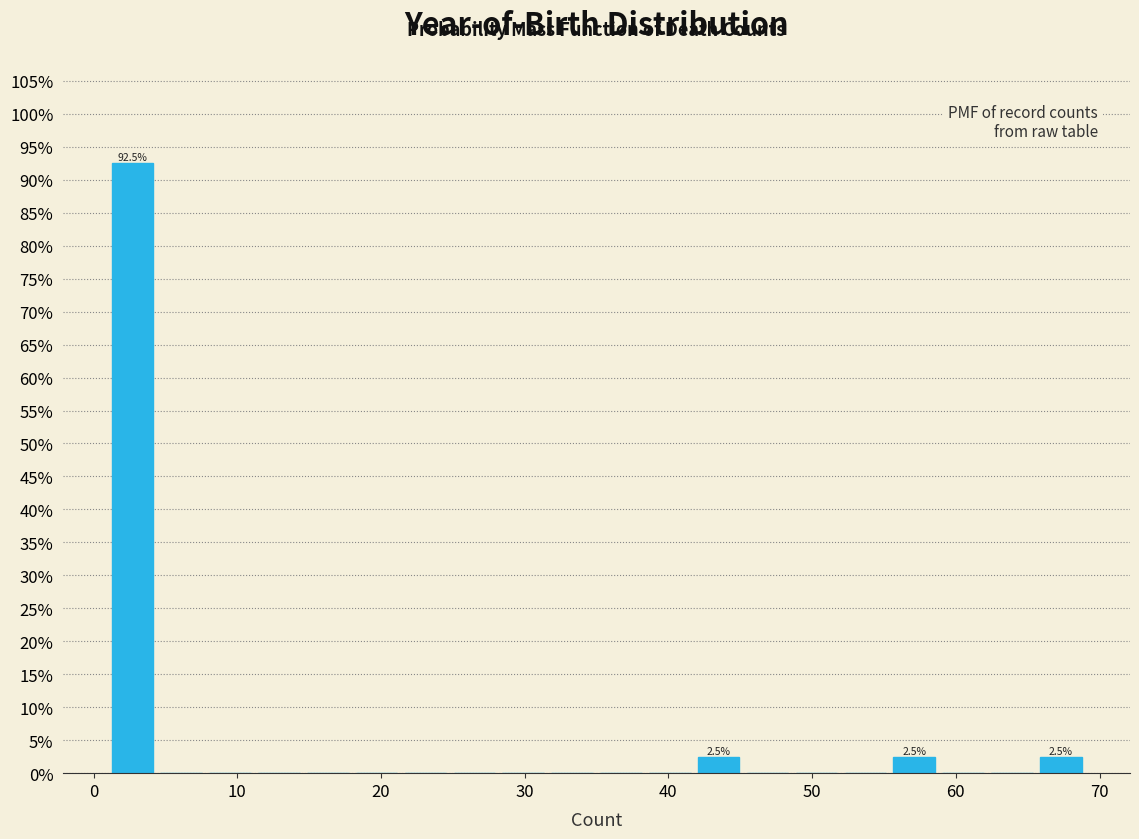

Read against the x-axis, roughly where is the centre of the tallest bar?

3